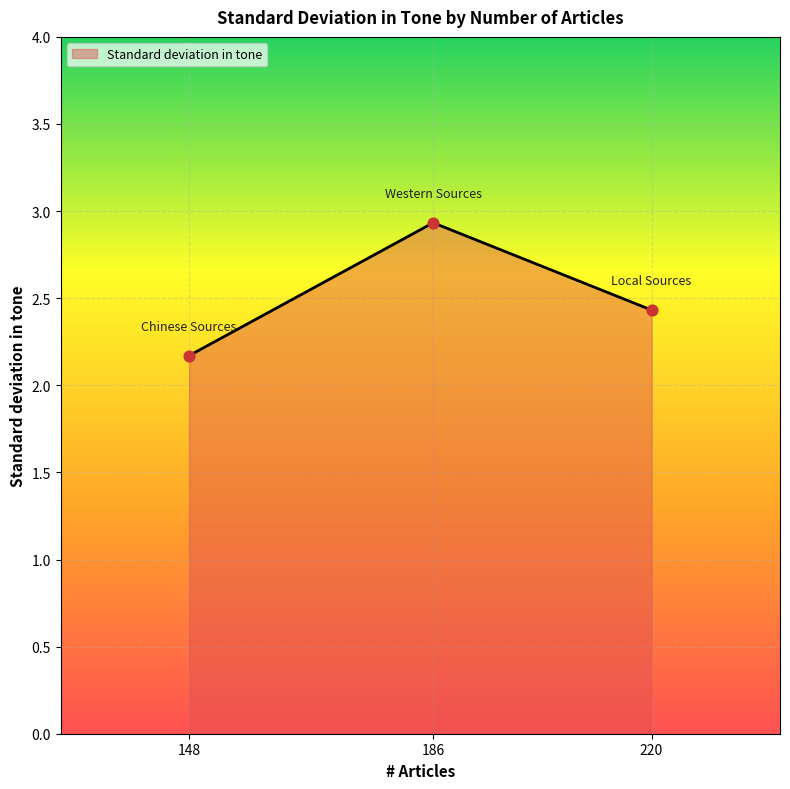

What is the change in value from 186 to 220?

-0.5